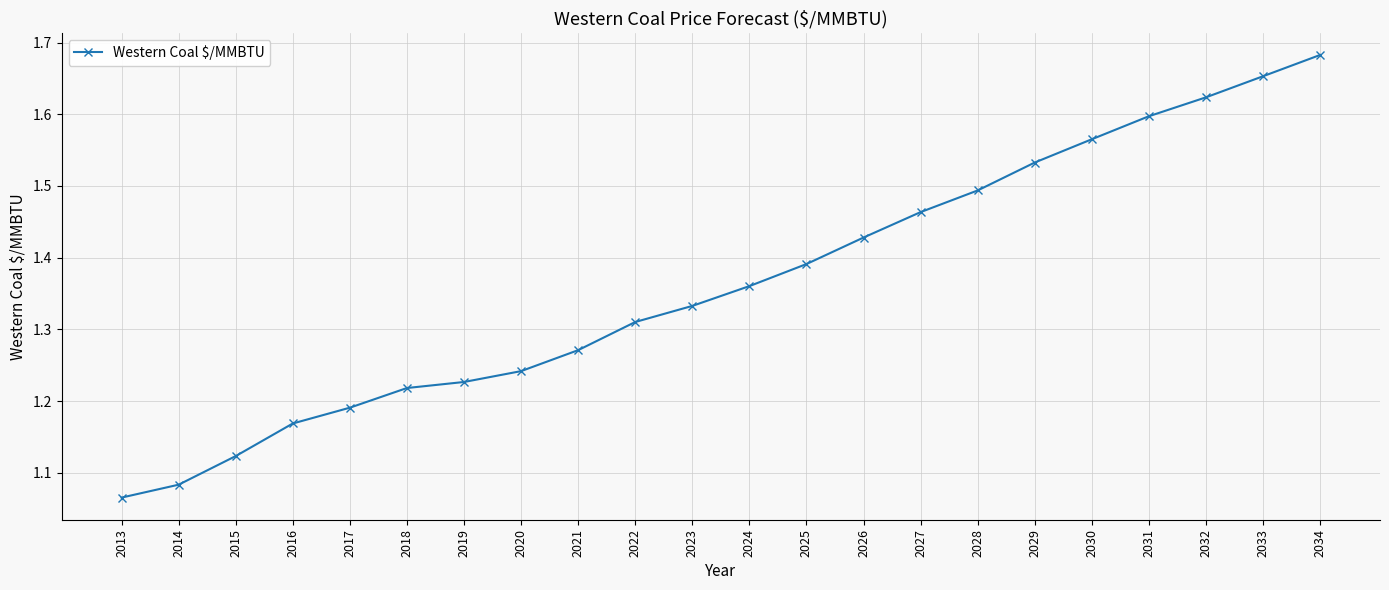

Which label corresponds to the smallest value in the chart?

2013